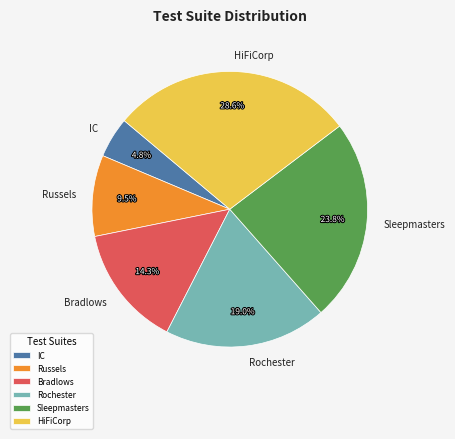

What percentage is the HiFiCorp slice, to the nearest percent?

29%